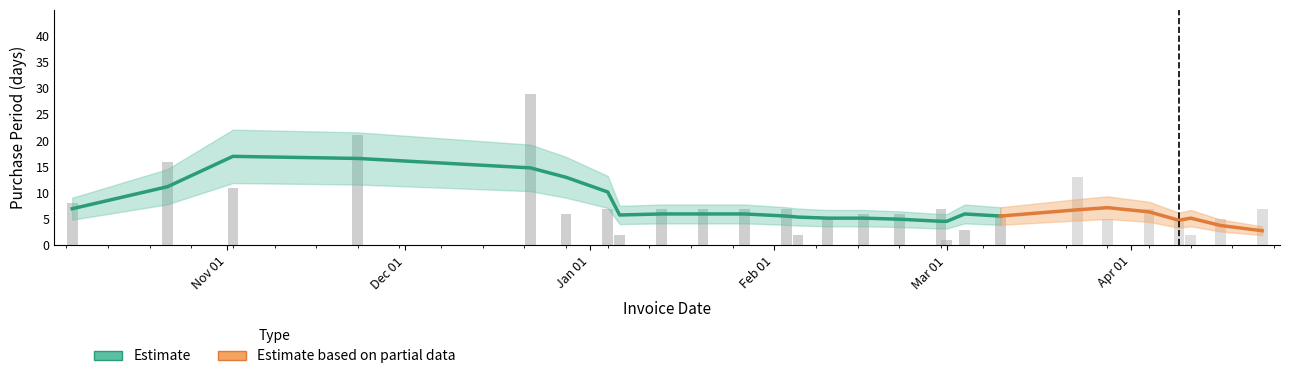

The value at 2015-12-28 is 6. True or false?

True